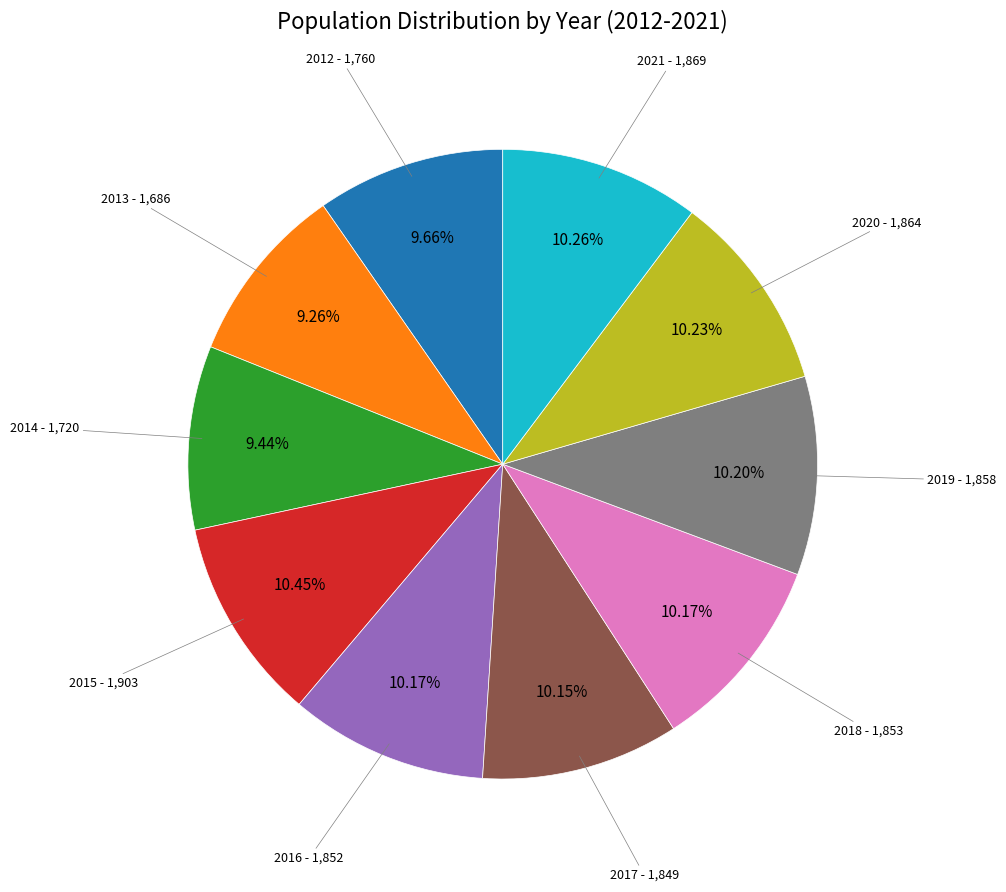

Does any single category account for the majority?

No